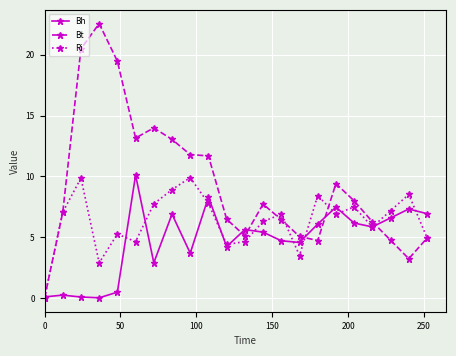

Is this an area chart (filled region under the line)?

No